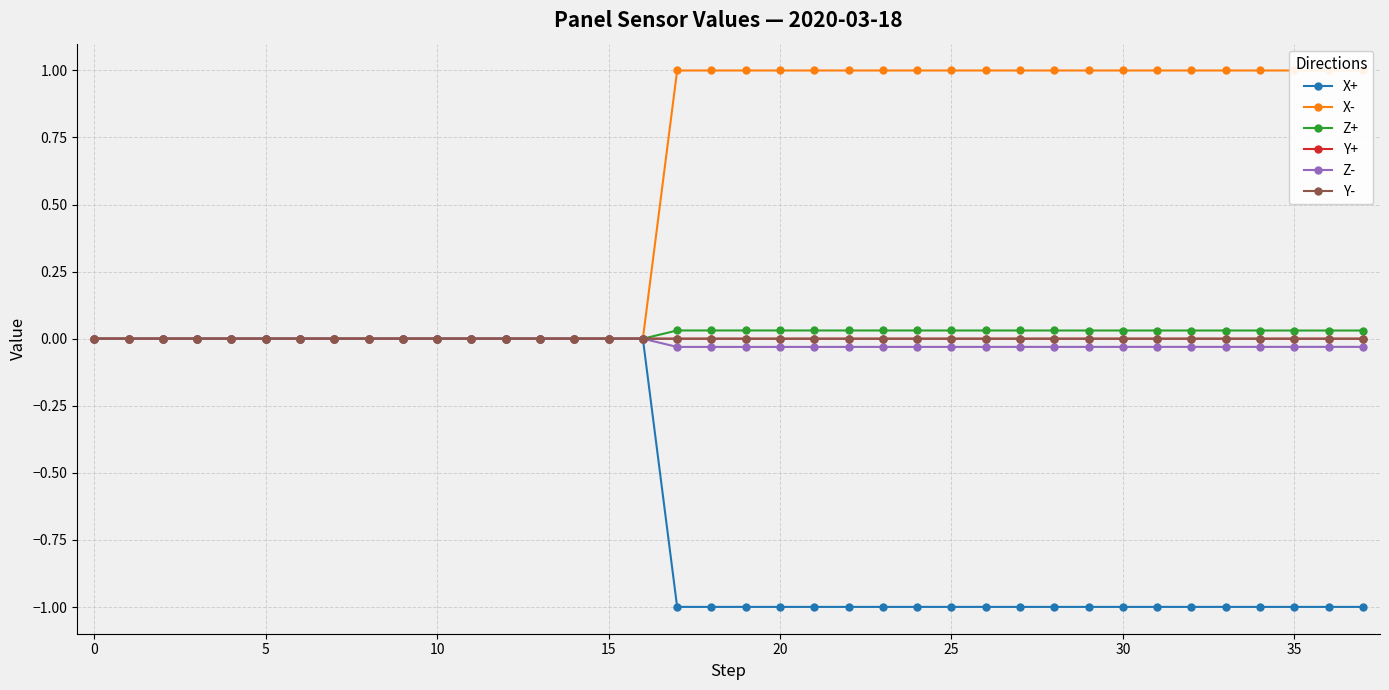

Between 32 and 35, which series saw the biggest shift?

Z+